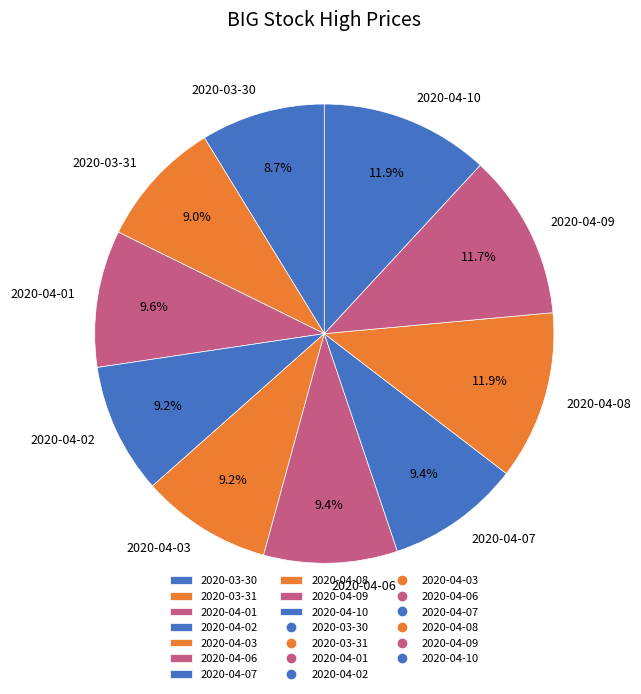

To the nearest percent, what portion does 2020-04-03 represent?

9%